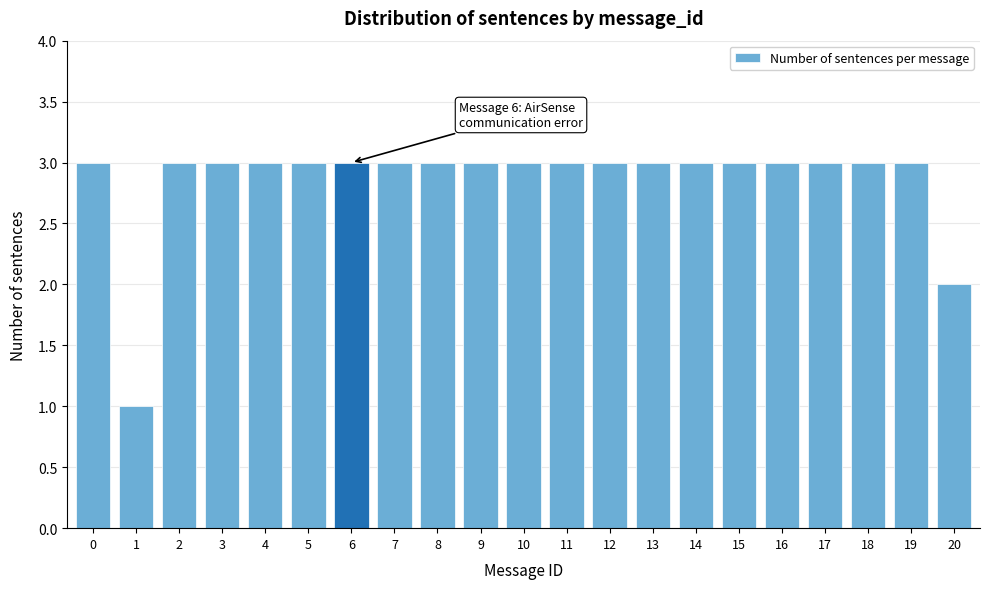

Reading left to right, what are all the values shown in this chart?

3	1	3	3	3	3	3	3	3	3	3	3	3	3	3	3	3	3	3	3	2